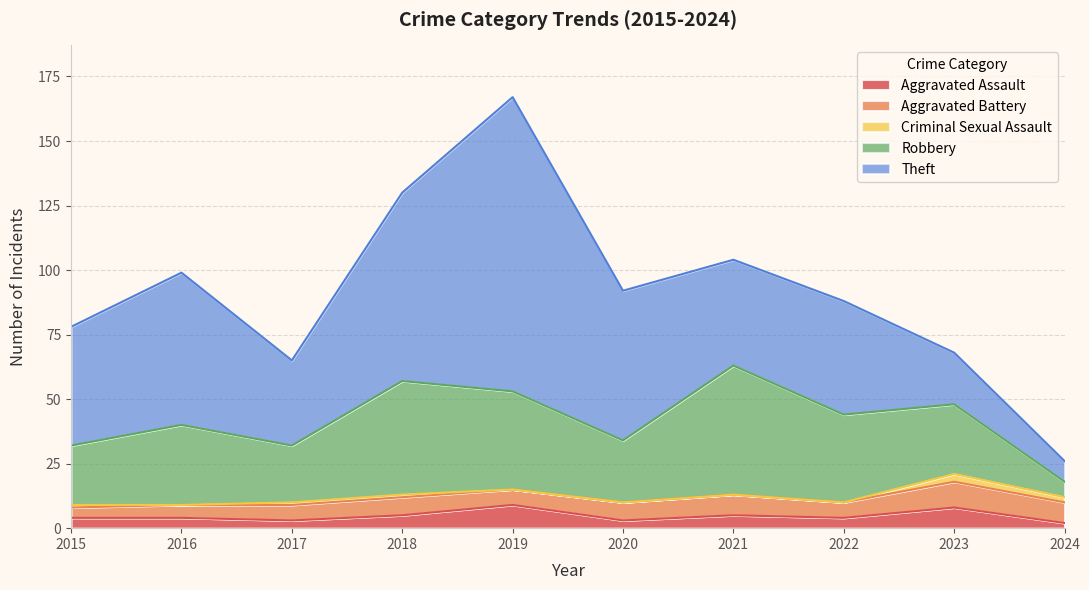

Which series has the widest spread of values?

Theft